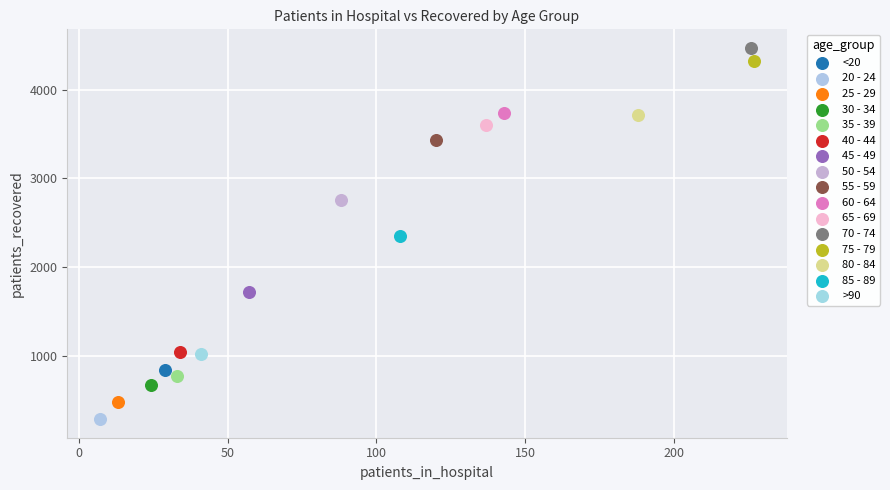

What are all the series names shown in the legend?

<20, 20 - 24, 25 - 29, 30 - 34, 35 - 39, 40 - 44, 45 - 49, 50 - 54, 55 - 59, 60 - 64, 65 - 69, 70 - 74, 75 - 79, 80 - 84, 85 - 89, >90